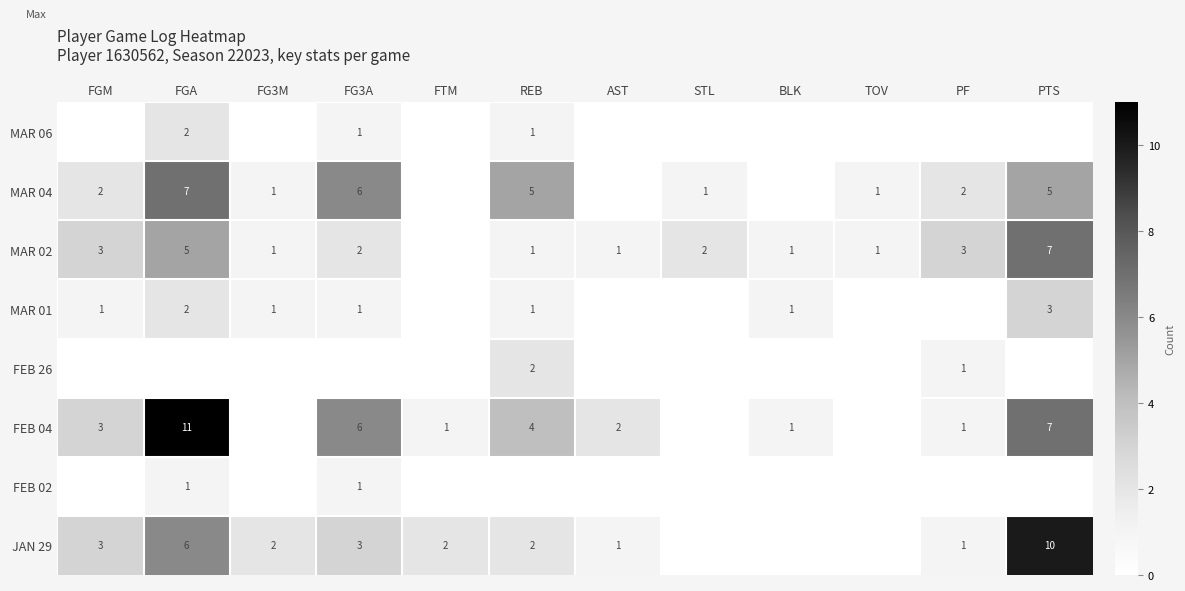

Between FGA and FG3M, which is larger?

FGA